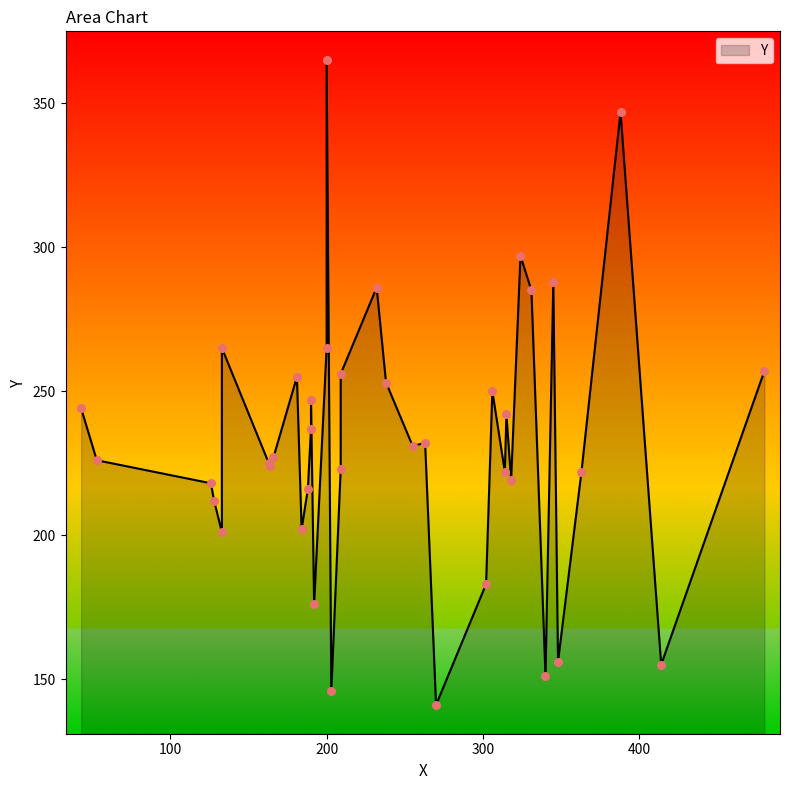

Between 38 and 9, which is larger?

38